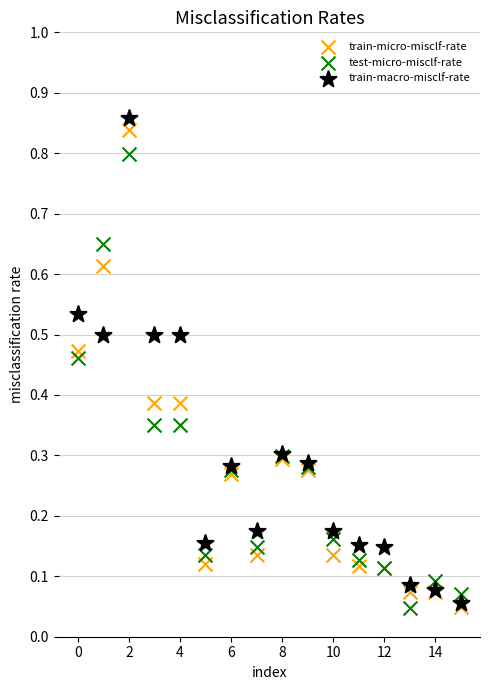

What are all the series names shown in the legend?

train-micro-misclf-rate, test-micro-misclf-rate, train-macro-misclf-rate